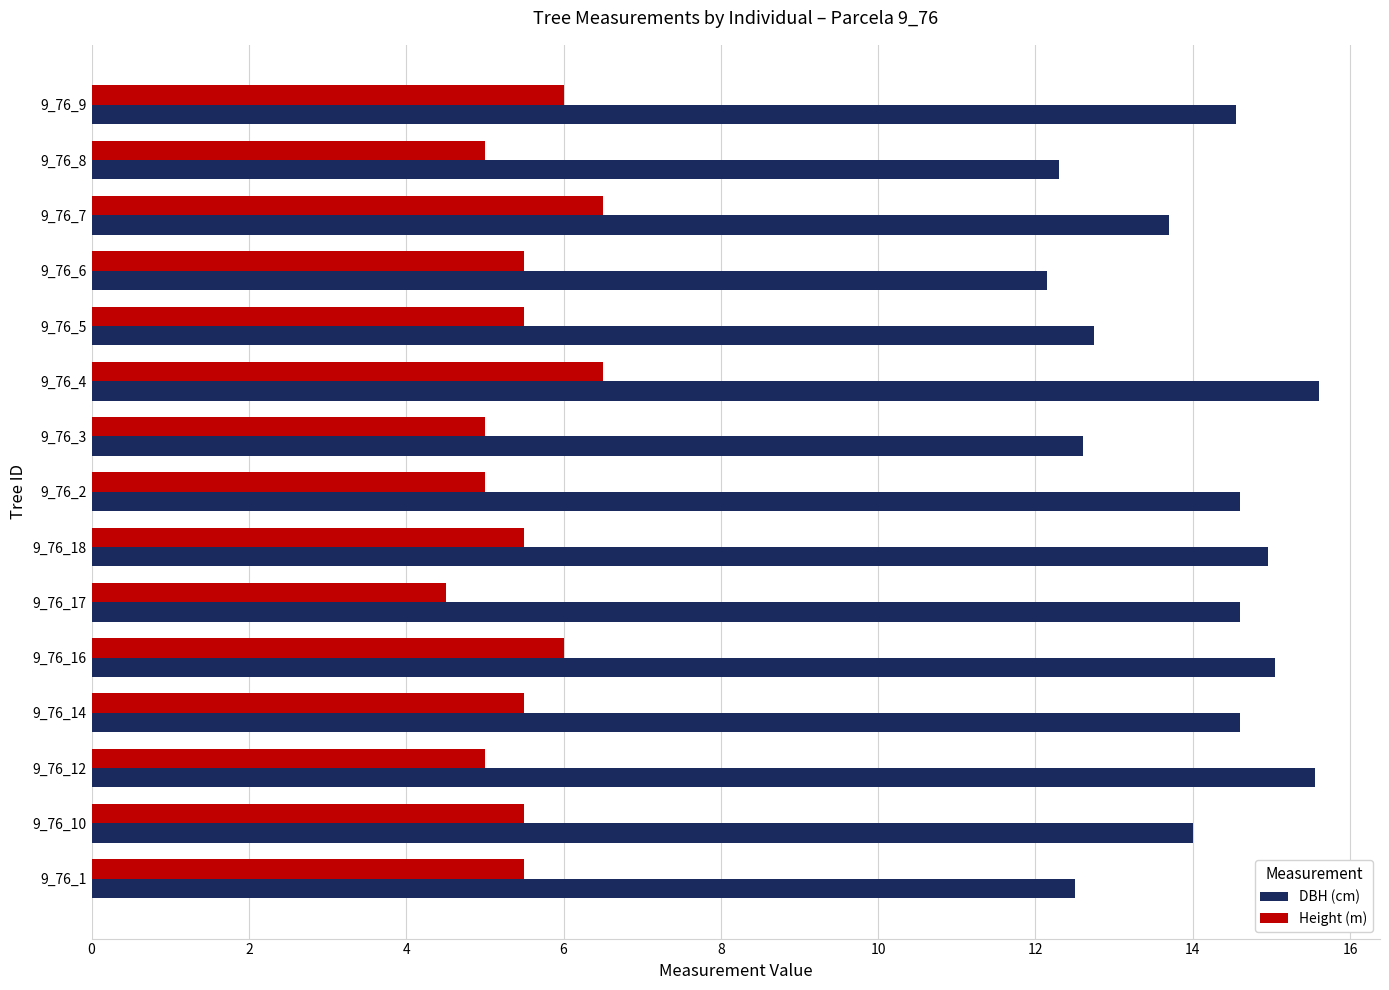

At how many categories does at least one series exceed 4?

15